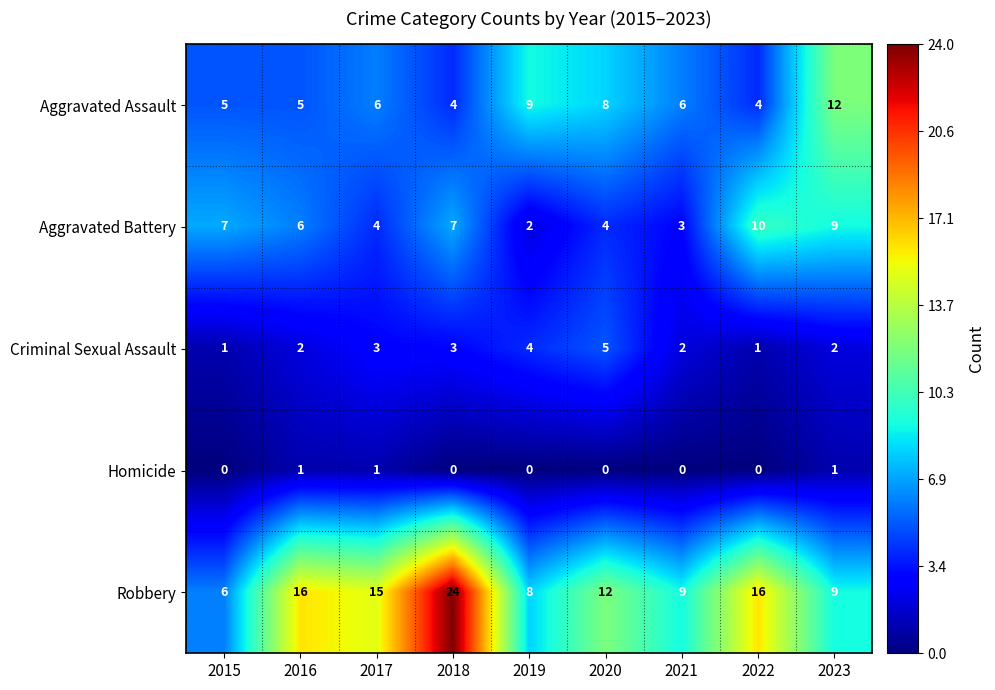

At 2015, list the series in order from smallest to largest.

Homicide, Criminal Sexual Assault, Aggravated Assault, Robbery, Aggravated Battery